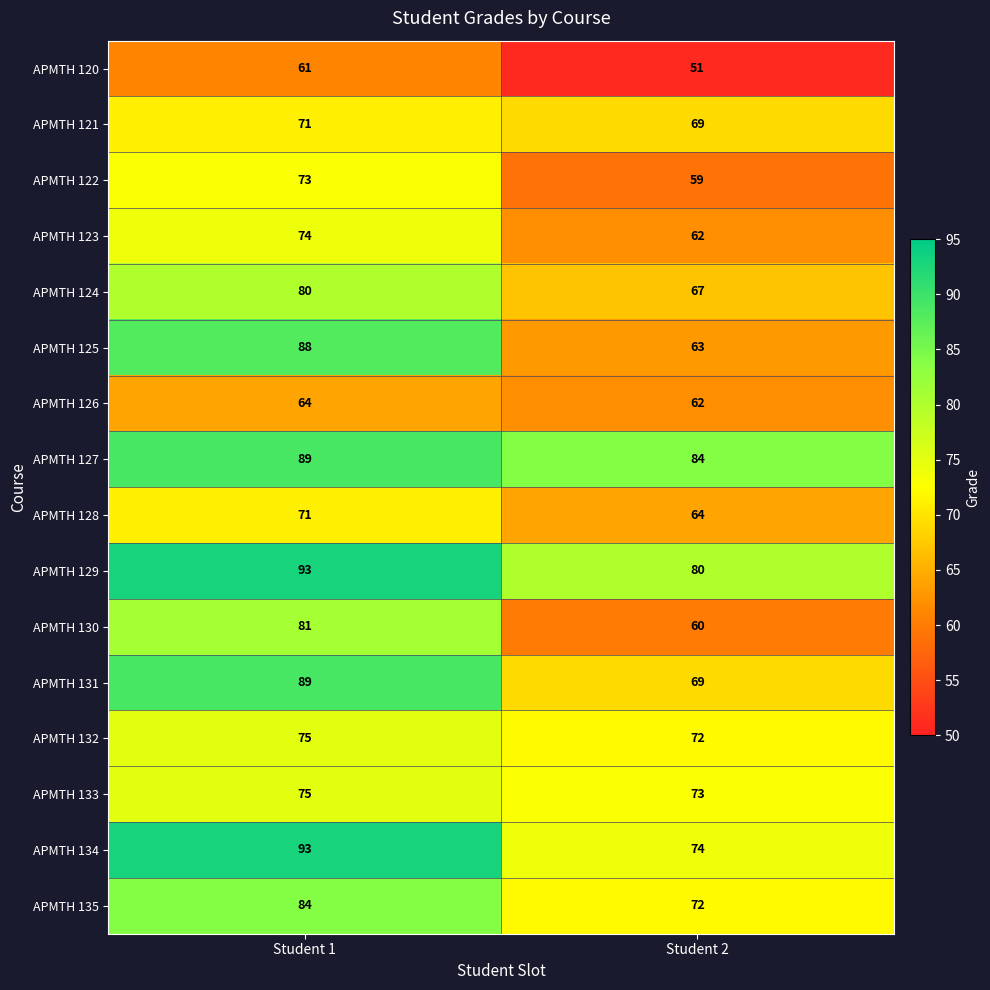

What is the smallest value displayed?

51